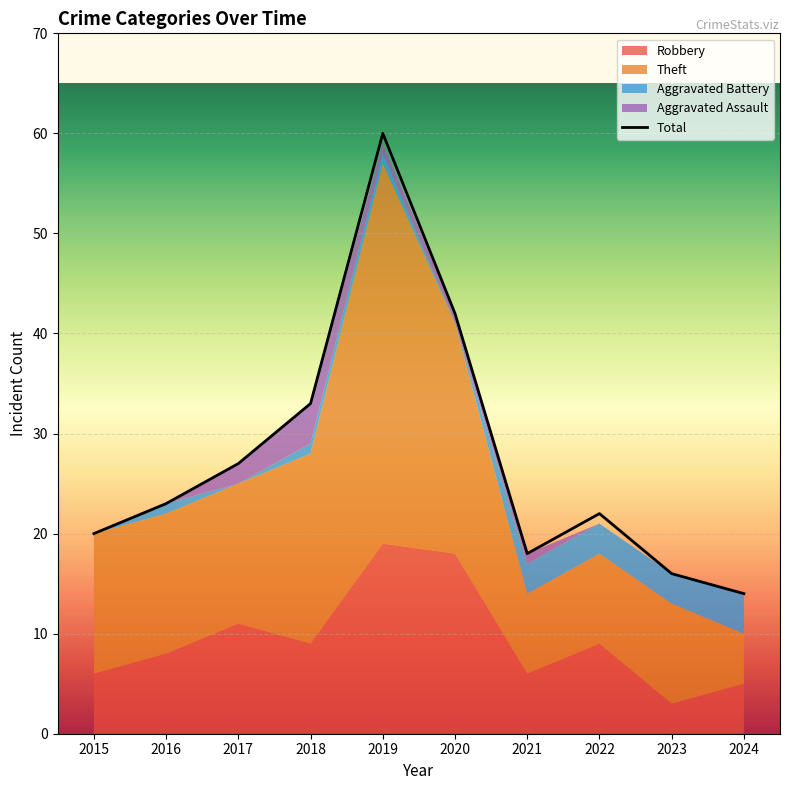

Read the value at 2016, to the nearest 5.

25